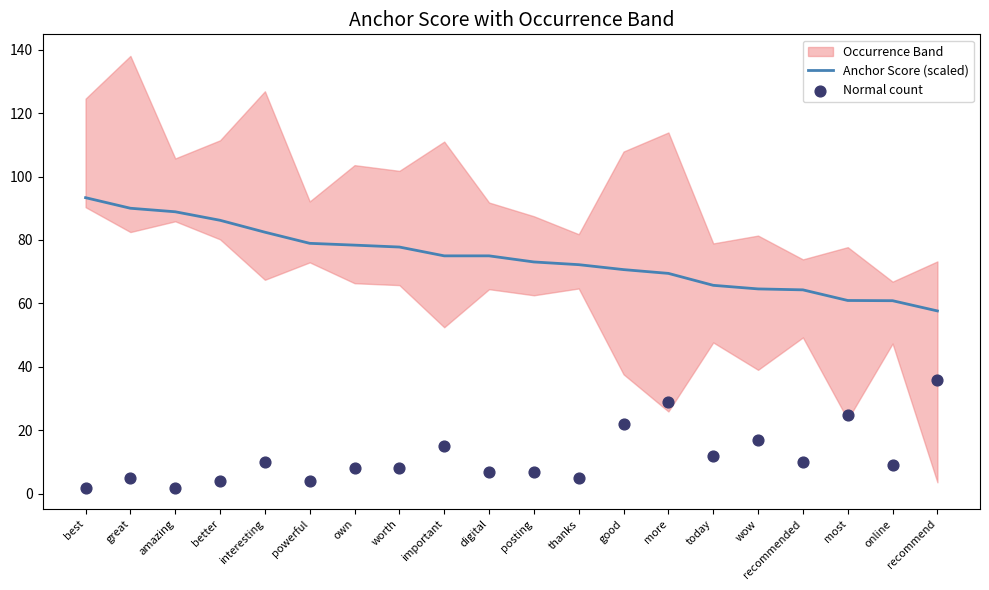

Which series has the largest total across all categories?

Anchor Score (scaled)